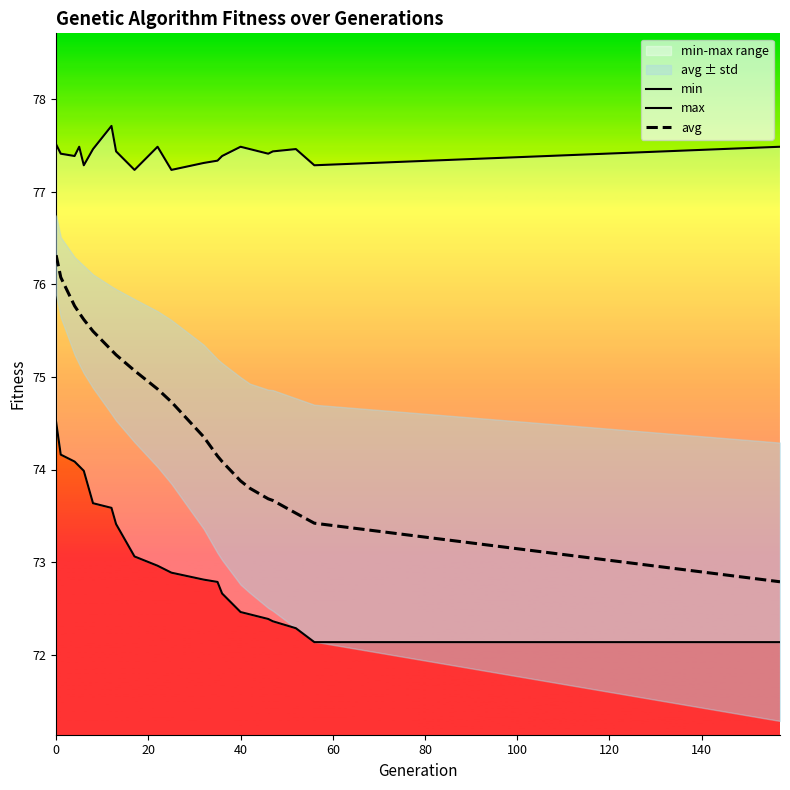

Is the value of max at 100 greater than the value of avg at 13?

Yes